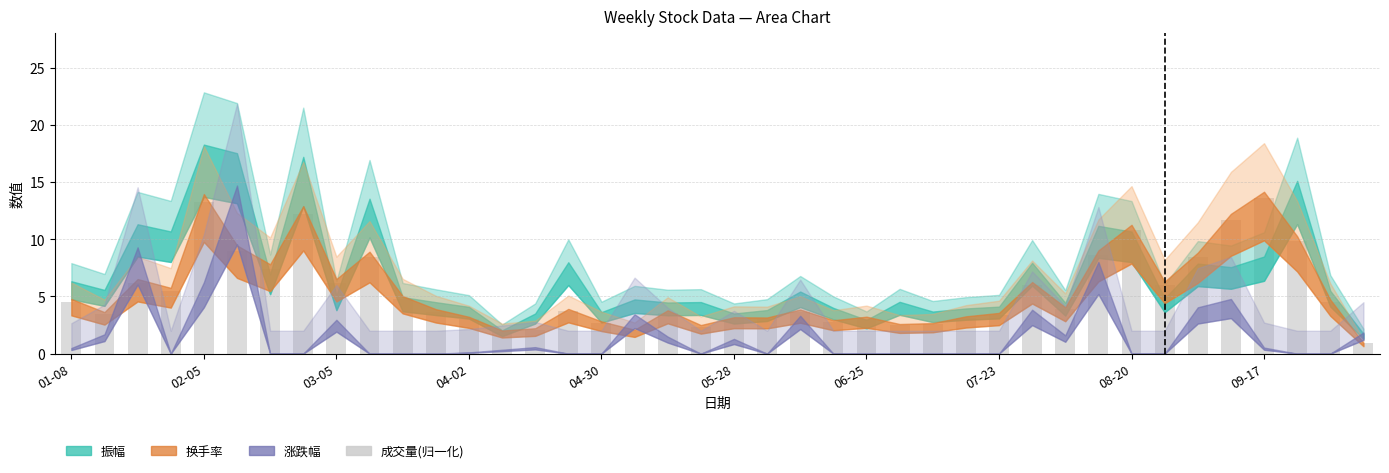

What is the greatest value displayed?

13.6